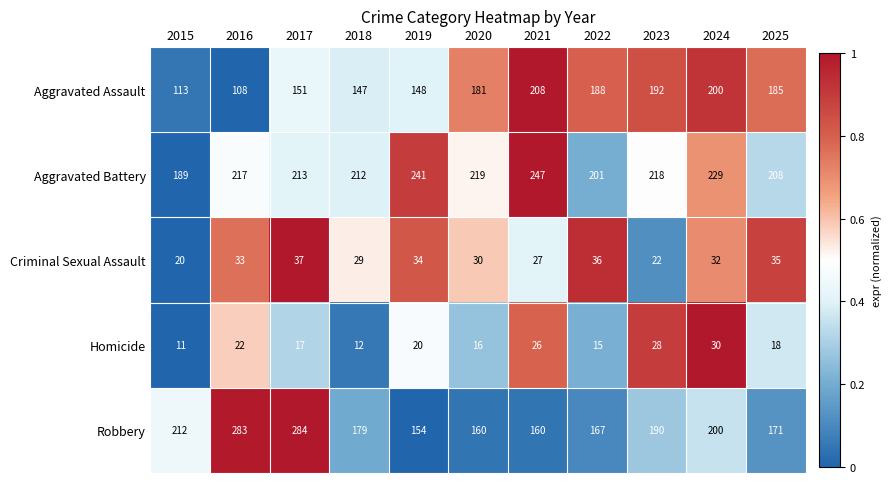

Rank the series at 2019 from highest to lowest value.

Aggravated Battery, Robbery, Aggravated Assault, Criminal Sexual Assault, Homicide